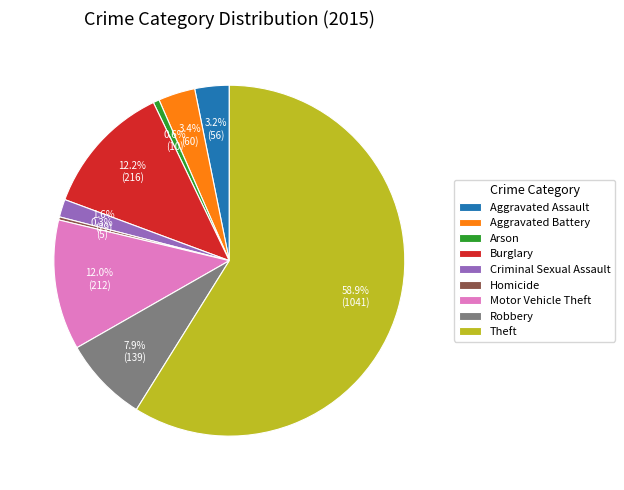

The Criminal Sexual Assault slice represents 2% of the pie. True or false?

True